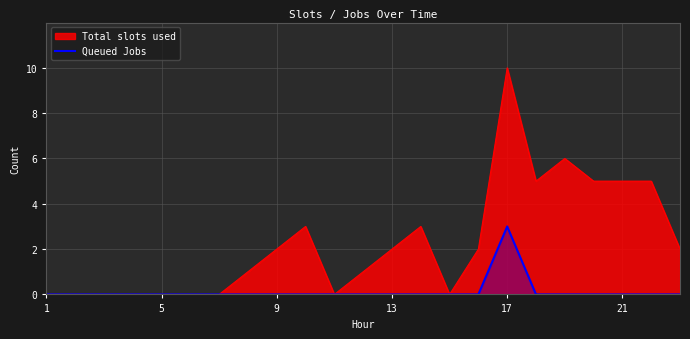

How many values are between 0 and 1?

22